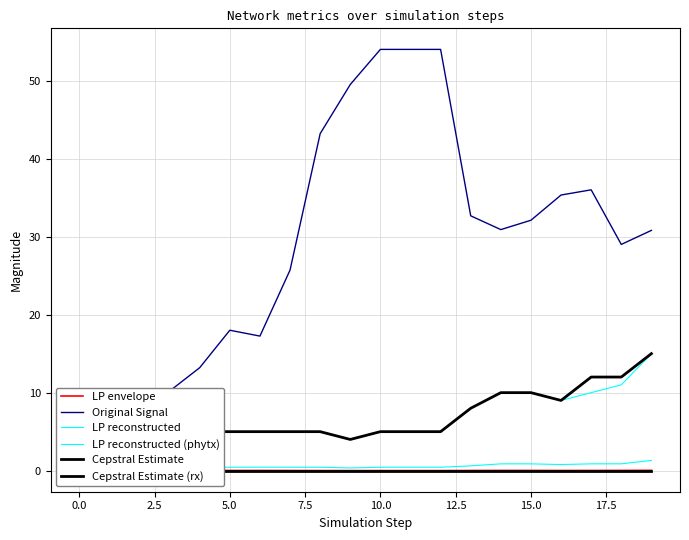

At how many categories does at least one series exceed 24?

13